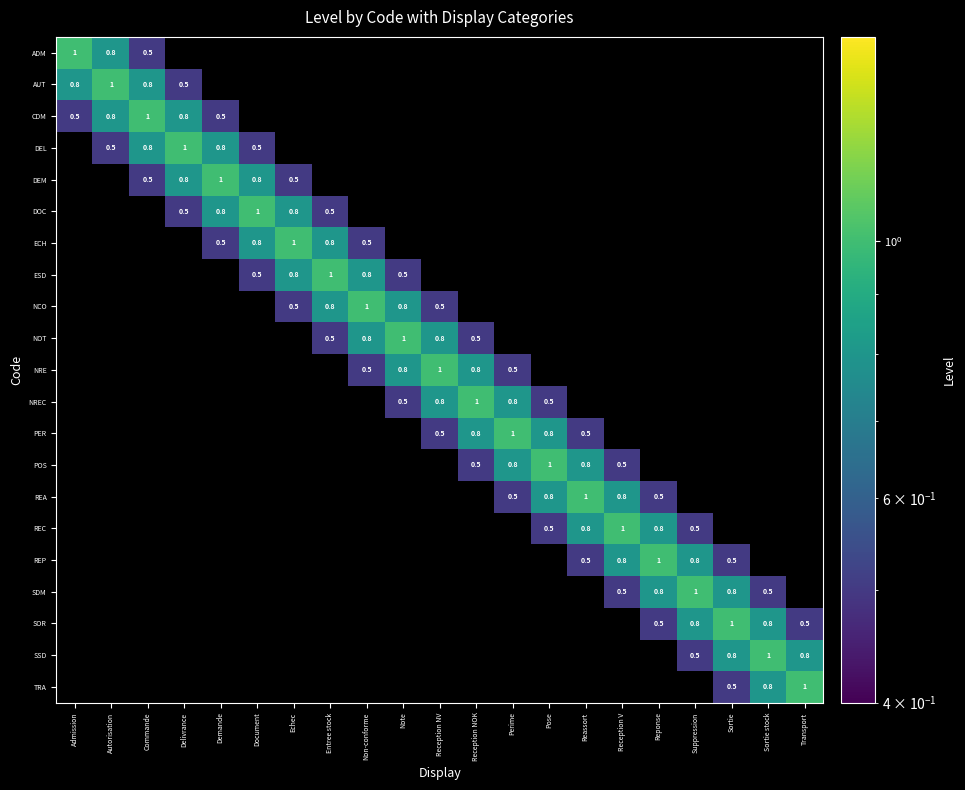

The value of SOR at Suppression is 0.8. True or false?

True